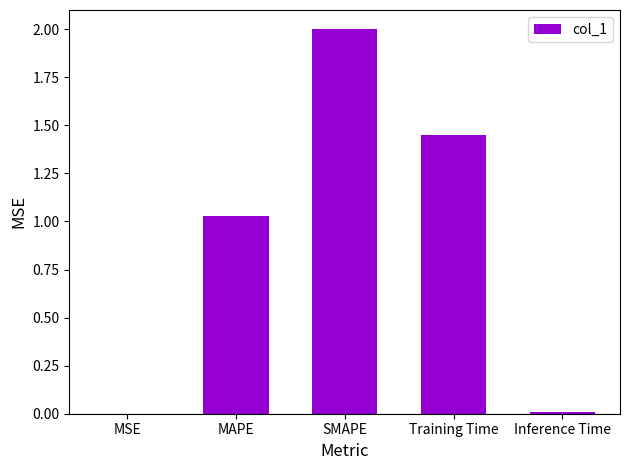

Count the number of categories in the chart.

5